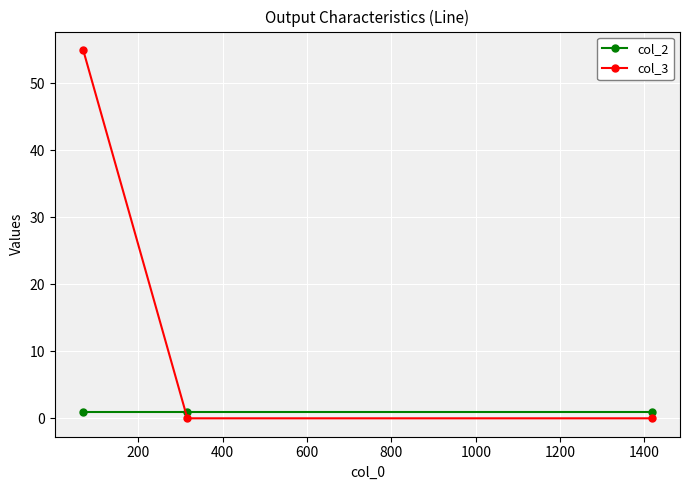

What are all the series names shown in the legend?

col_2, col_3